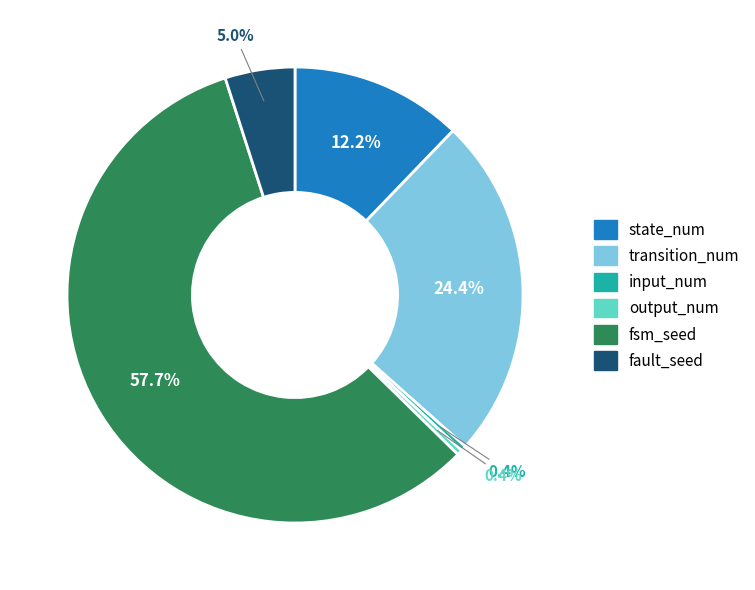

To the nearest percent, what is the difference between the largest and smallest slice percentages?

57%